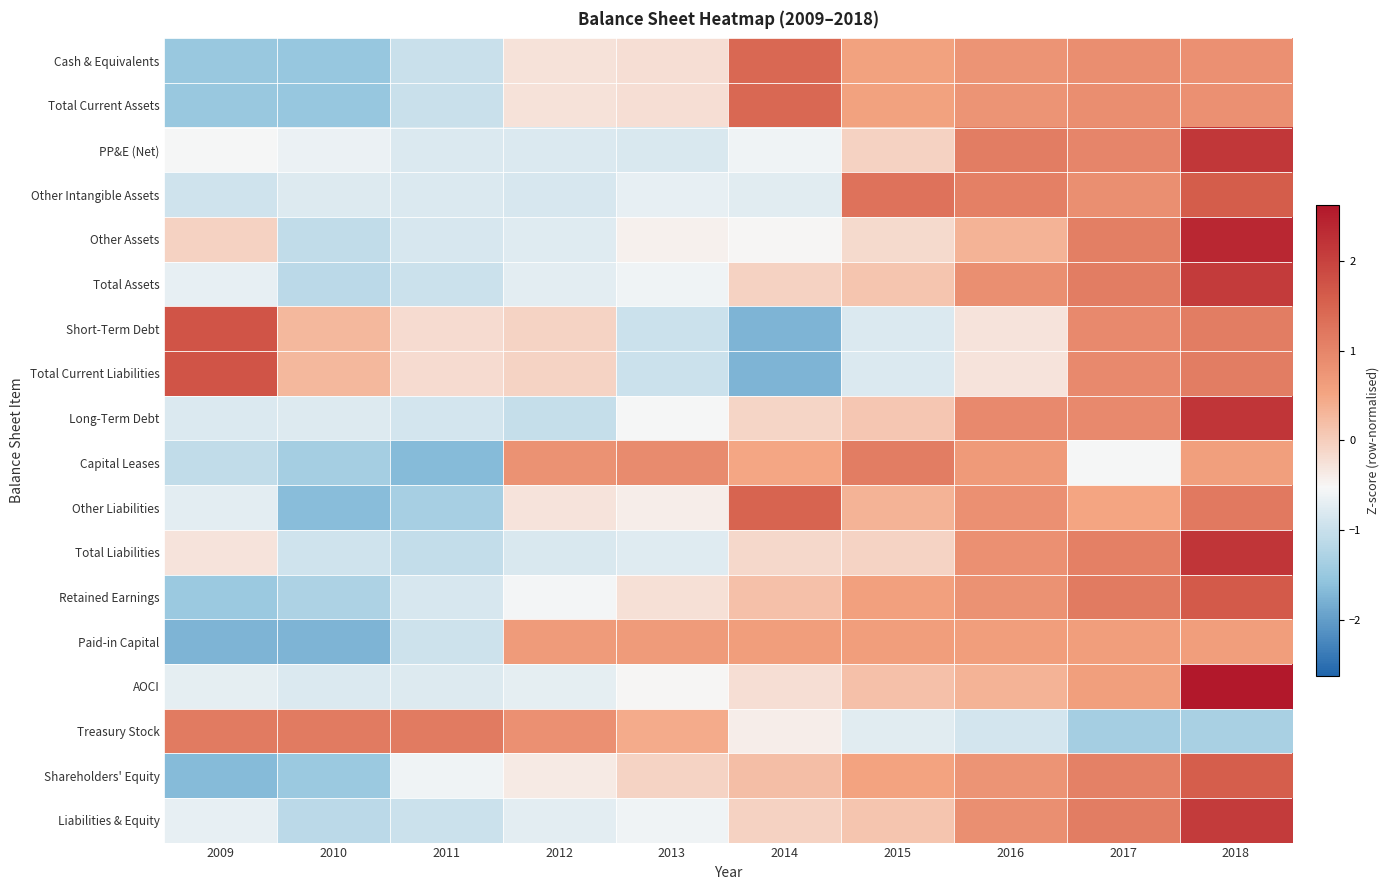

At 2012, list the series in order from smallest to largest.

Long-Term Debt, Other Intangible Assets, Total Liabilities, PP&E (Net), Other Assets, Liabilities & Equity, Total Assets, AOCI, Retained Earnings, Shareholders' Equity, Other Liabilities, Cash & Equivalents, Total Current Assets, Short-Term Debt, Total Current Liabilities, Paid-in Capital, Capital Leases, Treasury Stock